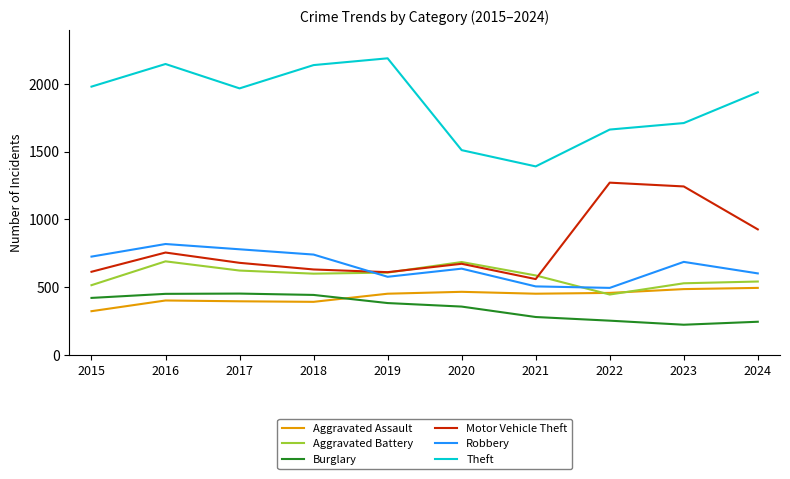

True or false: Burglary and Motor Vehicle Theft cross at least once.

False